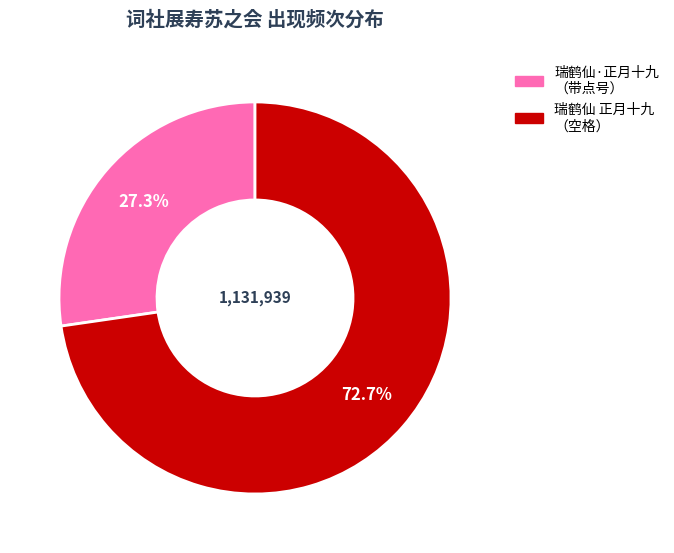

Is there any slice that represents more than half of the pie?

Yes